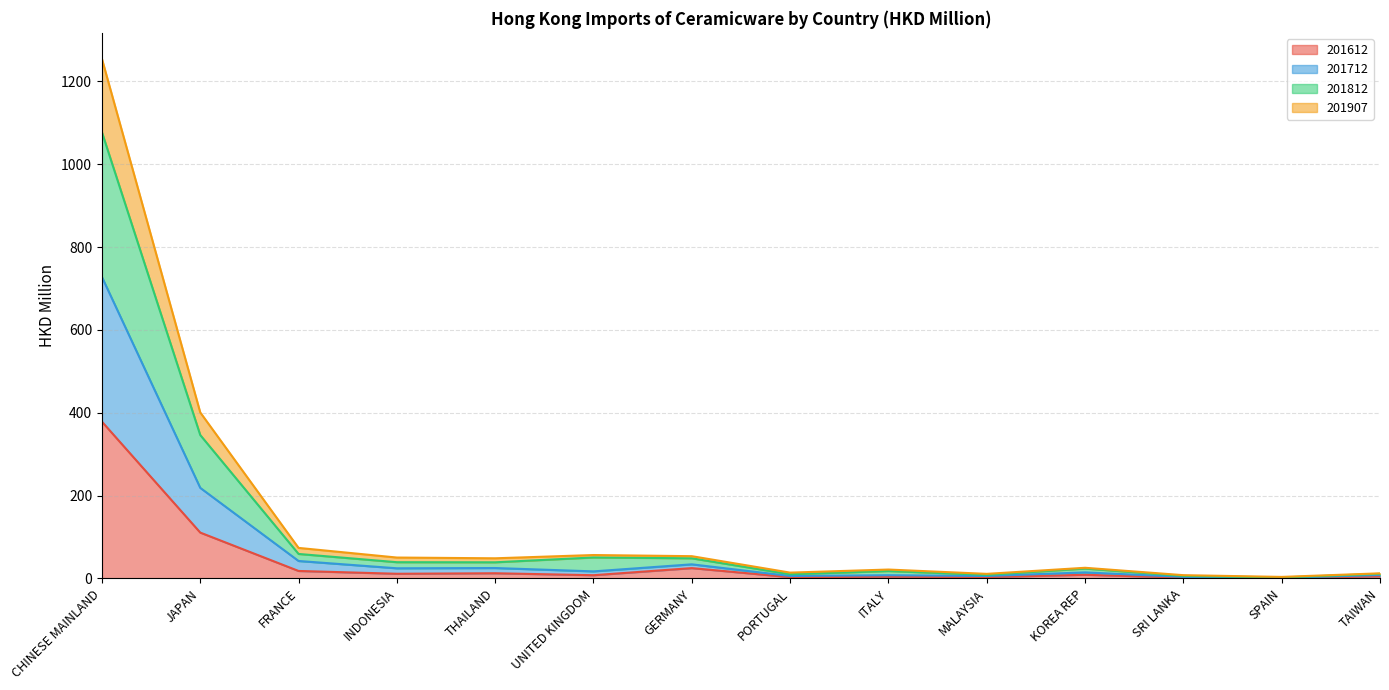

True or false: 201712 and 201812 intersect in this chart.

False